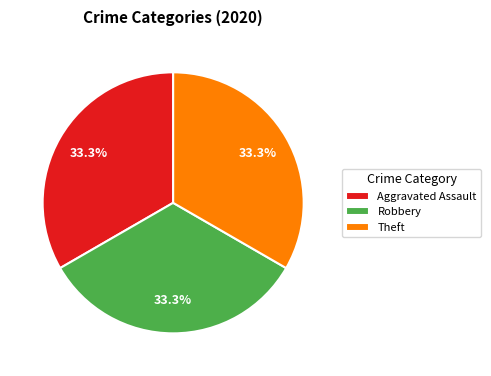

Approximately how many times larger is the value at Robbery compared to Aggravated Assault?

1.0